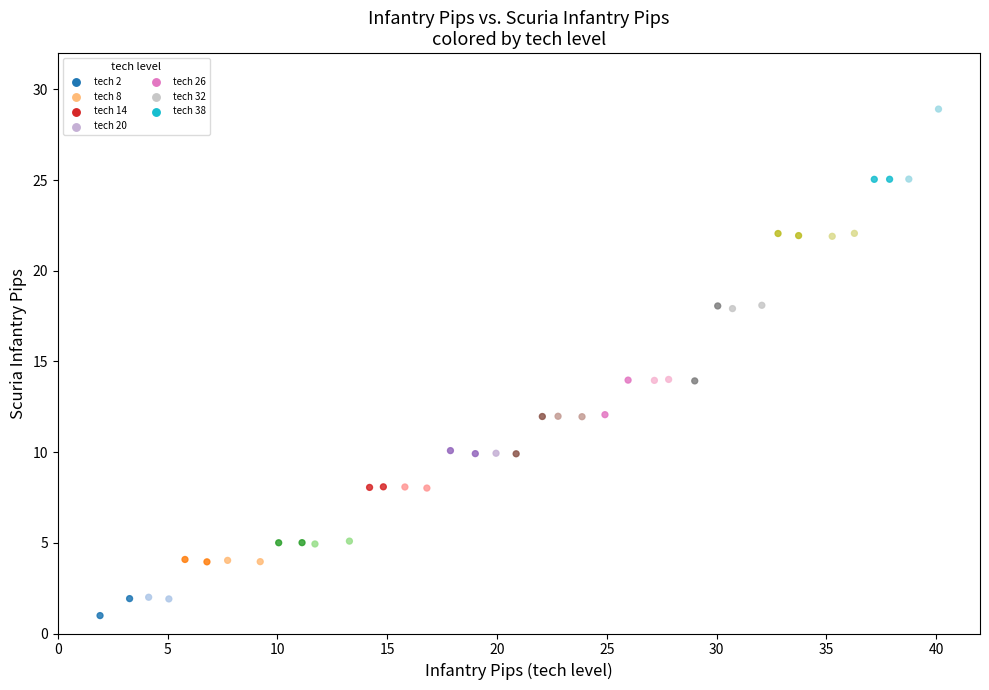

What is the range of X values (max minus min)?

38.2